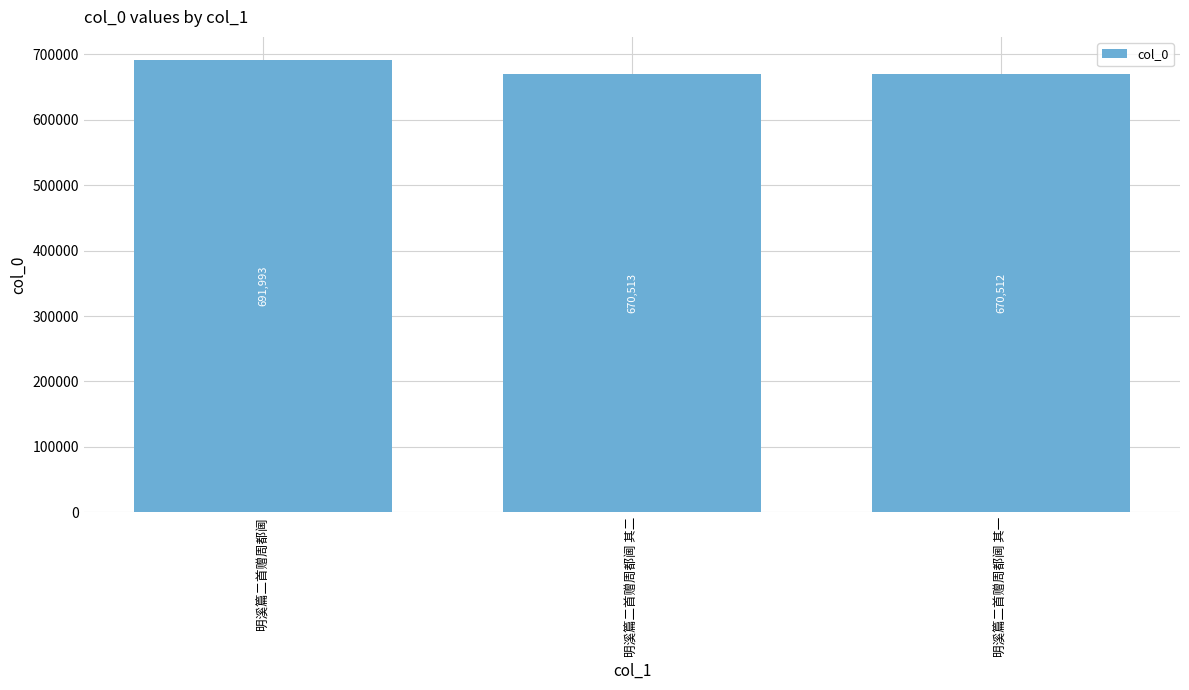

Is it true that the value at 明溪篇二首赠周都阃 其一 is 670512?

True